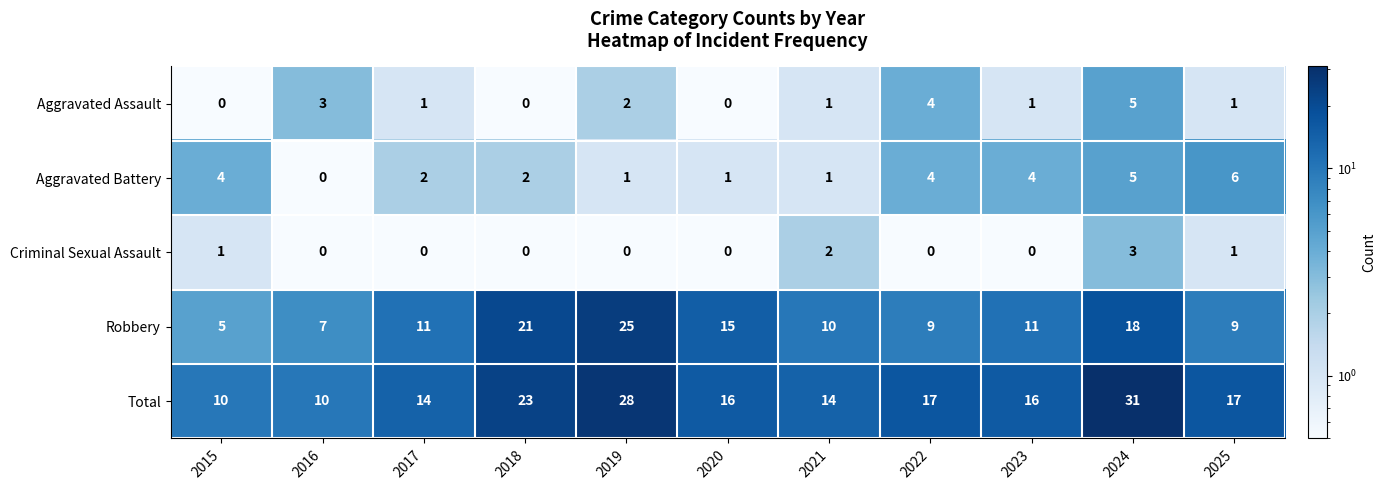

Rank the series by their maximum value, from lowest to highest.

Criminal Sexual Assault, Aggravated Assault, Aggravated Battery, Robbery, Total